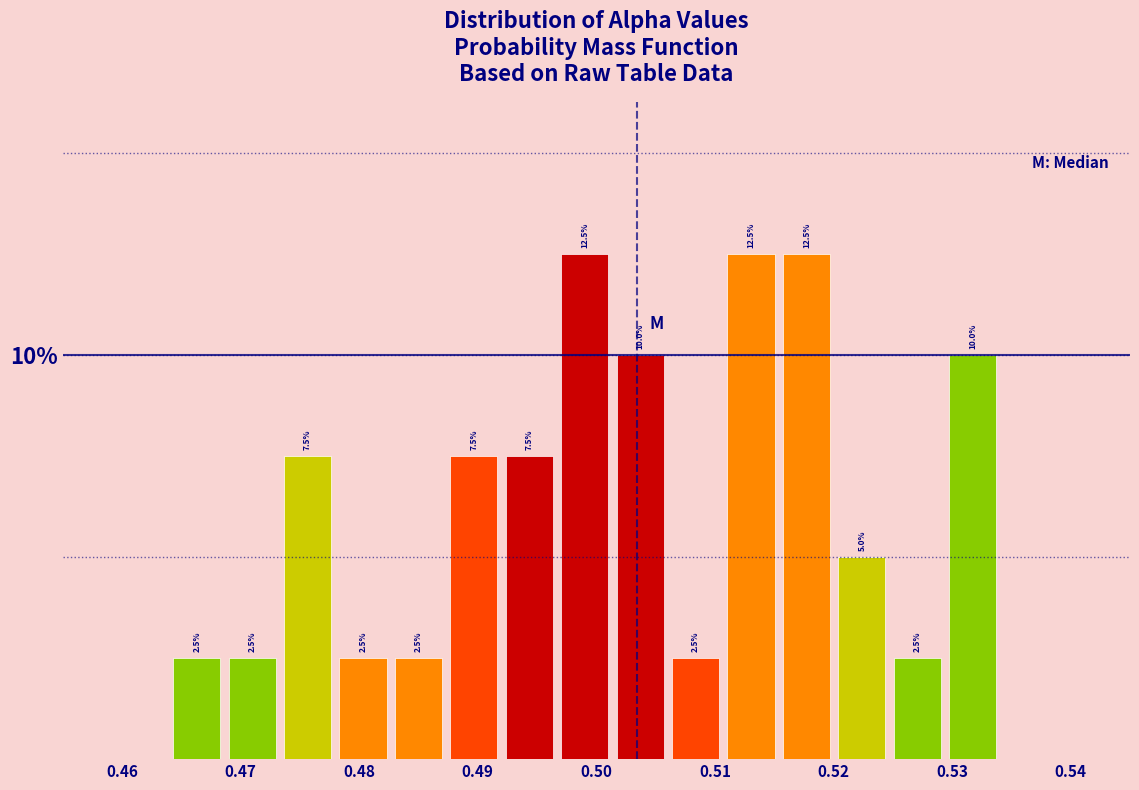

Reading left to right, transcribe this chart: for each bar, give the range it covers on the x-axis and its height. The bar edges are not printed on the chart, so give them approximately, as read against the axis.

0.464 to 0.469: 2.5
0.469 to 0.473: 2.5
0.473 to 0.478: 7.5
0.478 to 0.483: 2.5
0.483 to 0.487: 2.5
0.487 to 0.492: 7.5
0.492 to 0.497: 7.5
0.497 to 0.501: 12.5
0.501 to 0.506: 10.0
0.506 to 0.511: 2.5
0.511 to 0.515: 12.5
0.515 to 0.520: 12.5
0.520 to 0.525: 5.0
0.525 to 0.529: 2.5
0.529 to 0.534: 10.0